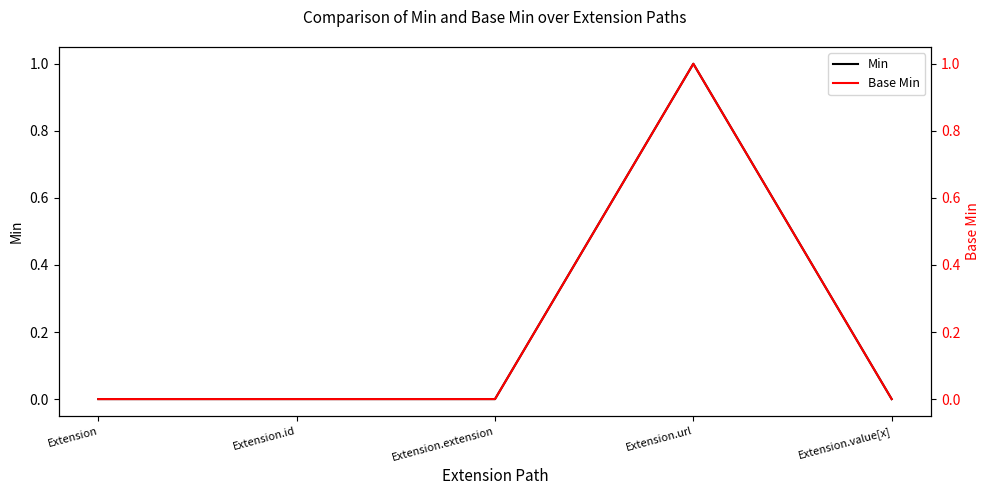

In Min, how many points are higher than both neighbors (excluding endpoints)?

1